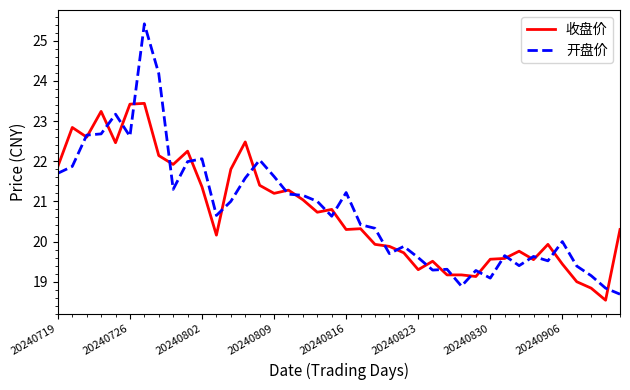

What is the smallest value displayed?

18.5